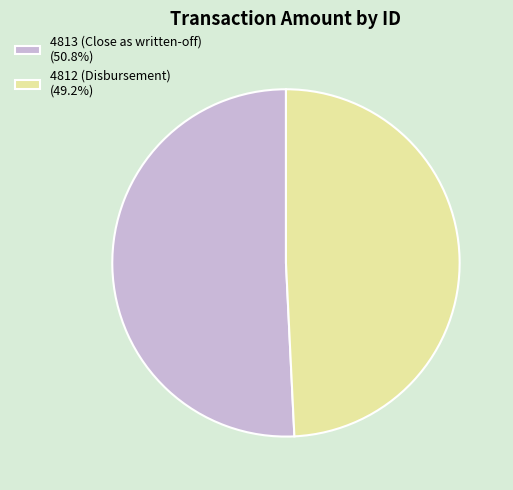

Approximately how many times larger is the value at 4812 (Disbursement) (49.2%) compared to 4813 (Close as written-off) (50.8%)?

1.0